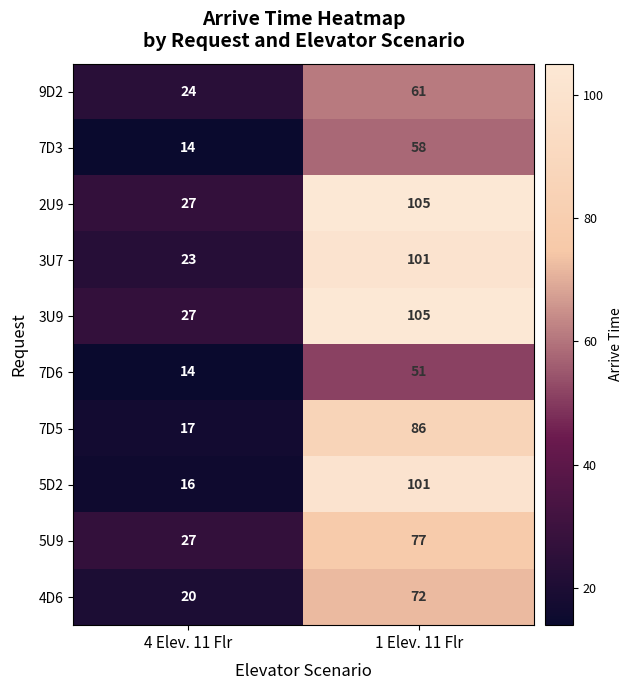

What value does the 5D2 series have at 4 Elev. 11 Flr, to the nearest 10?

20